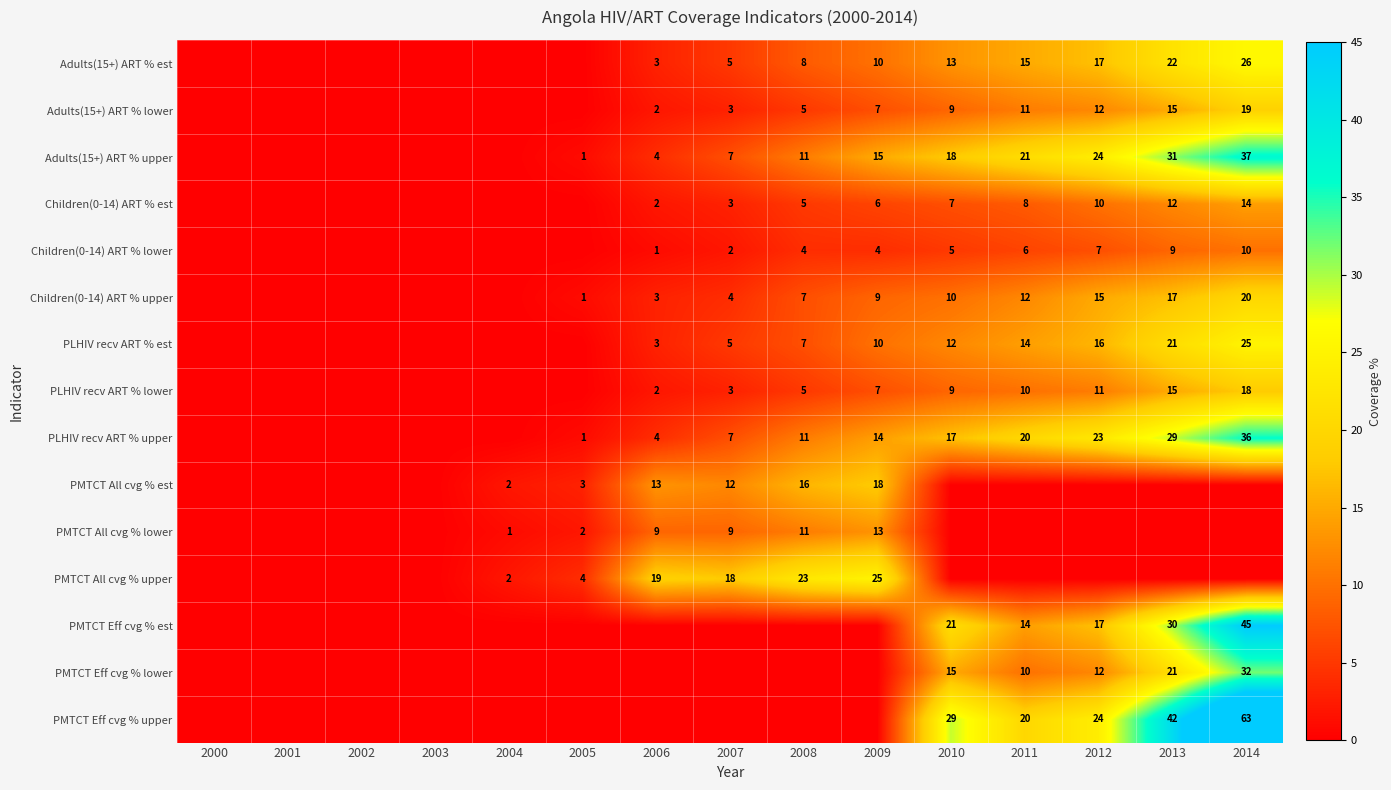

At which category is the sum across all series the highest?

2014